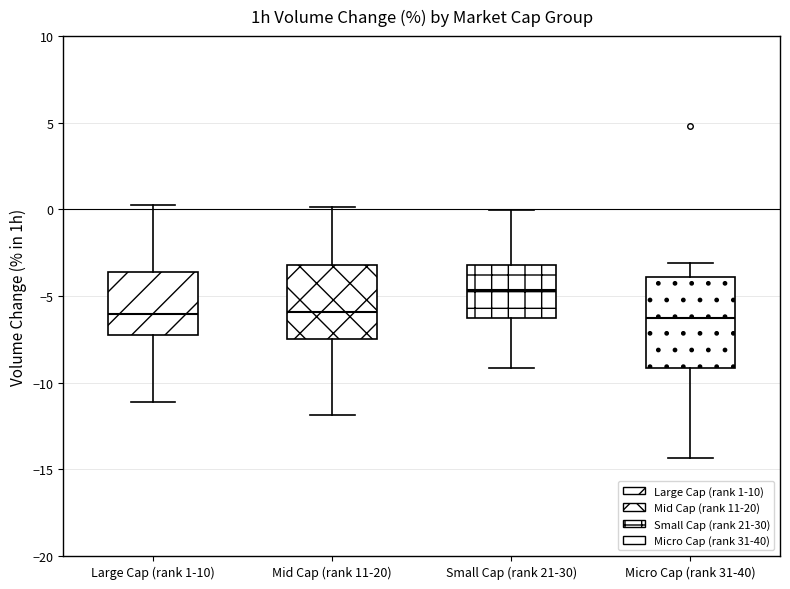

Where does the upper whisker of the box for Micro Cap (rank 31-40) end on the y-axis? The values are not printed on the chart, so give them approximately, as read against the axis.

-3.0